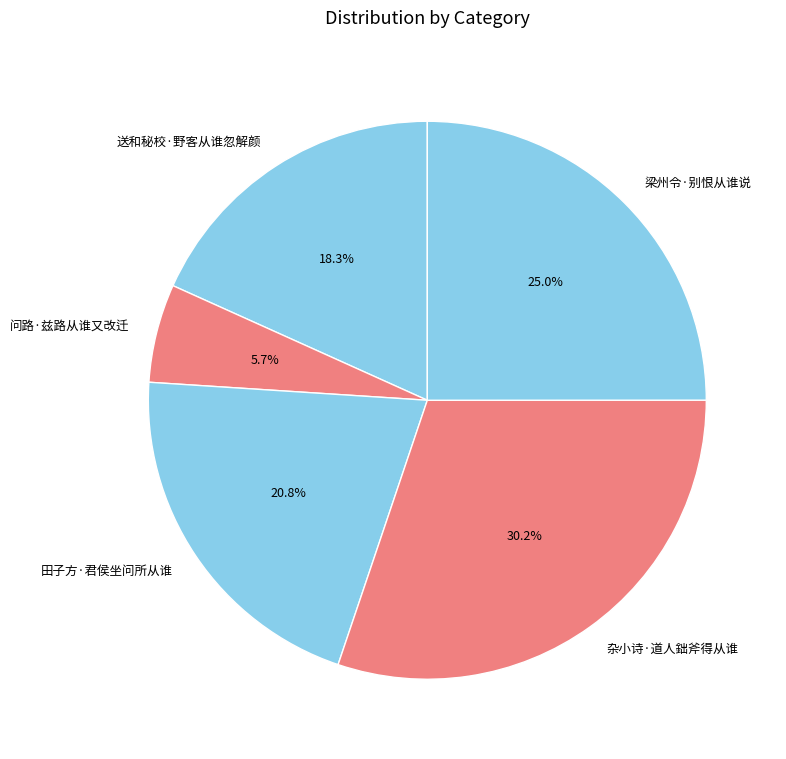

To the nearest percent, what portion does 杂小诗·道人鈯斧得从谁 represent?

30%